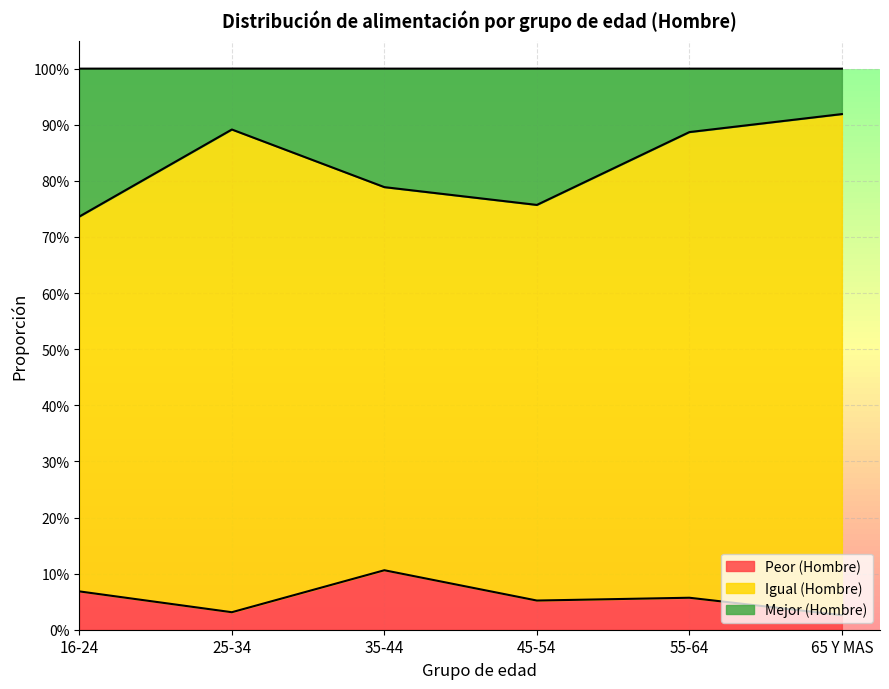

What is the difference between the highest and lowest values at 45-54?

0.7